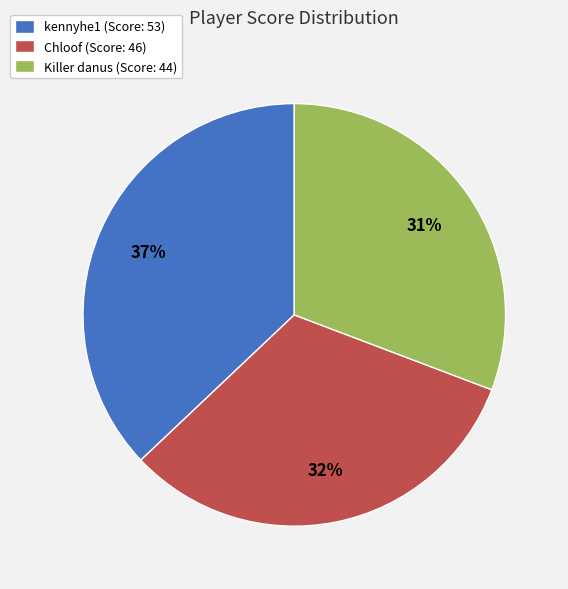

To the nearest percent, what portion does kennyhe1 represent?

37%